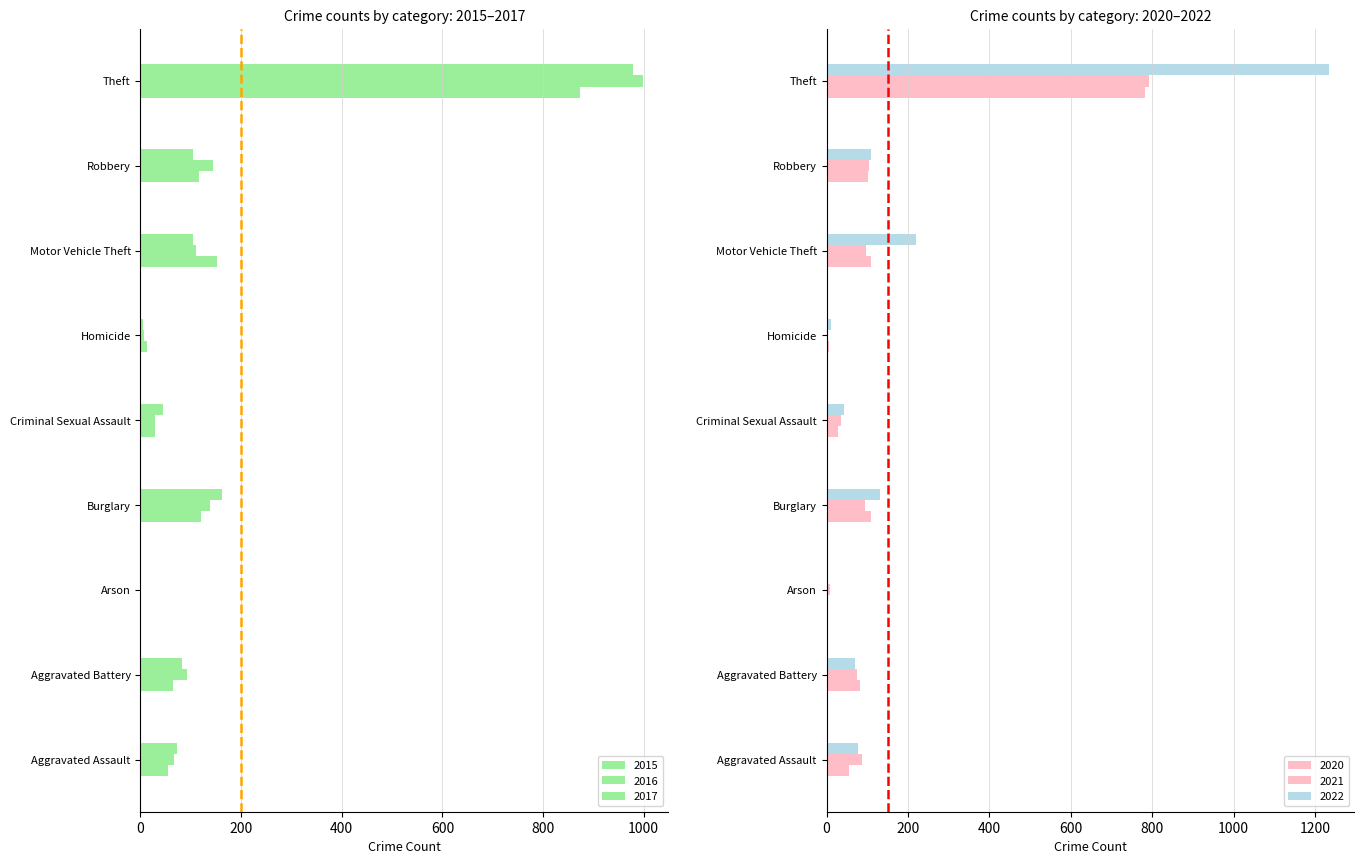

What is the minimum value for 2021?

2